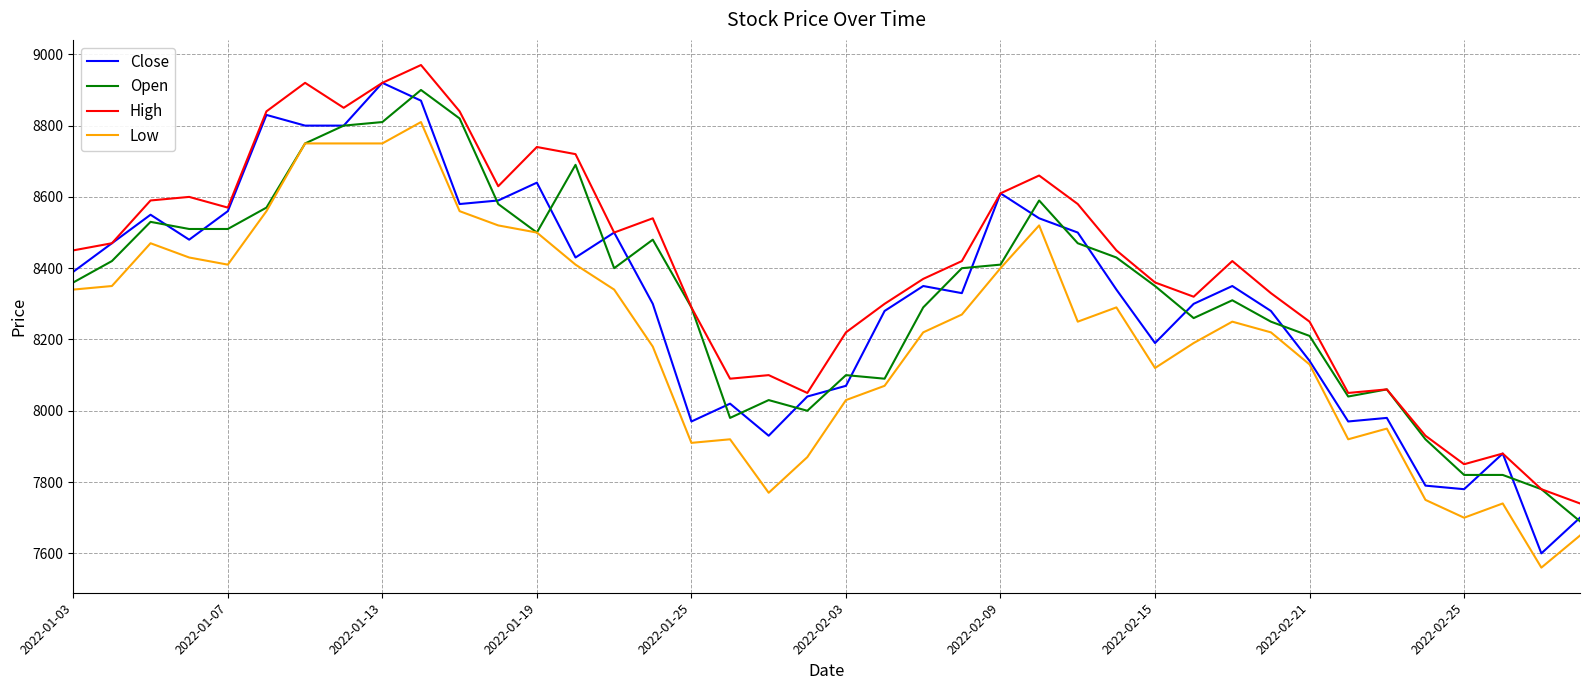

True or false: Low and High intersect in this chart.

False